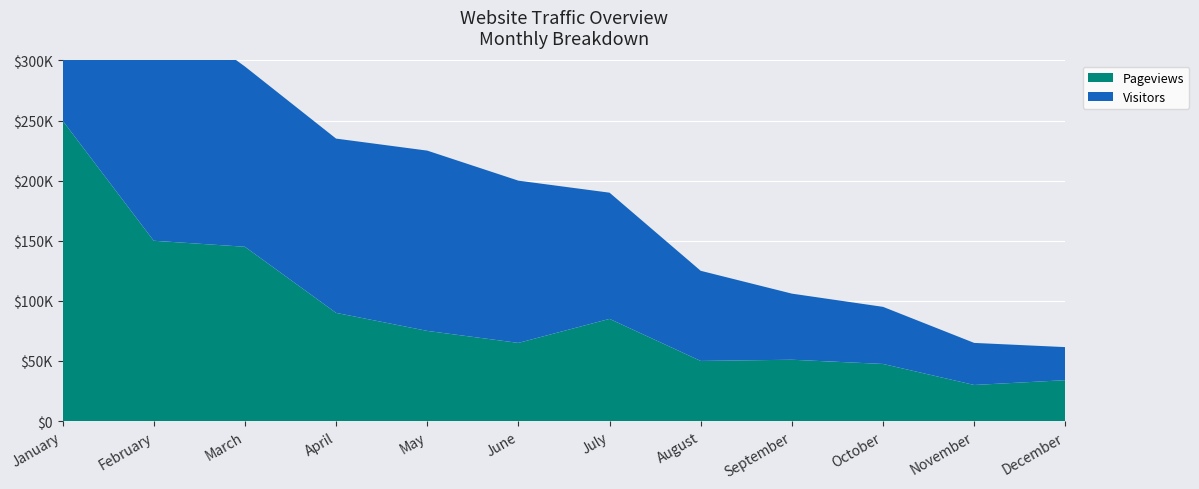

Reading right to left, transcribe all the data shown in this chart.

Pageviews: December=34000	November=30000	October=47500	September=51000	August=50000	July=85000	June=65000	May=75000	April=90000	March=145000	February=150000	January=250000
Visitors: December=27500	November=35000	October=47500	September=55000	August=75000	July=105000	June=135000	May=150000	April=145000	March=150000	February=200000	January=110000